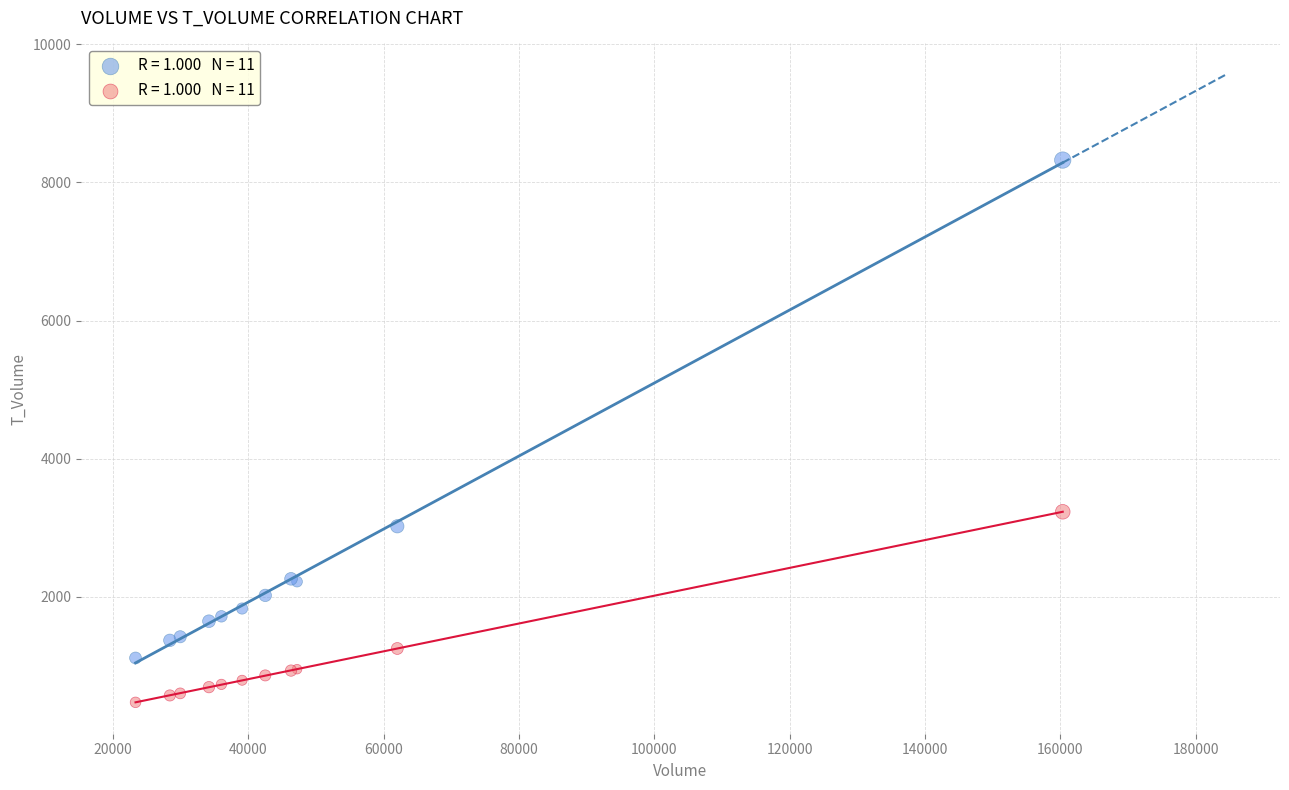

Across all series, what Y value is closest to 4397?

3230